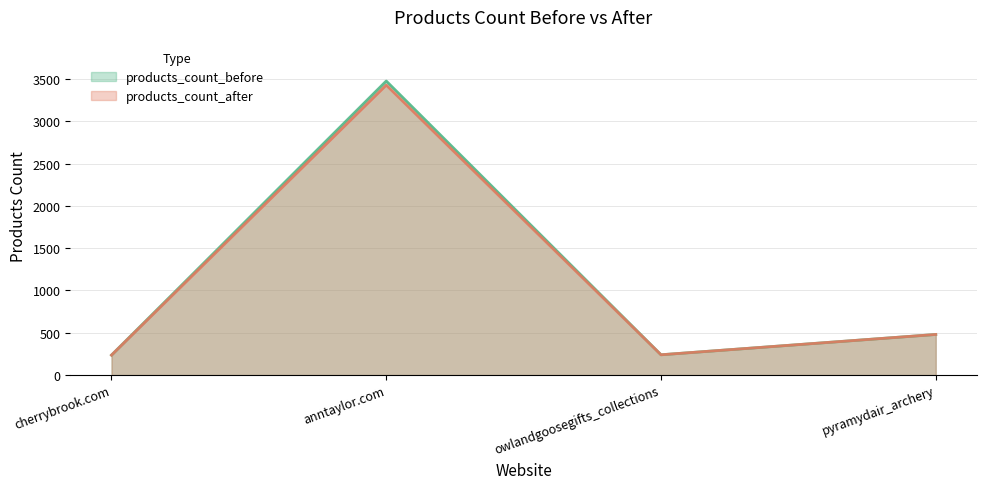

What is the difference between the products_count_before values at cherrybrook.com and owlandgoosegifts_collections?

4